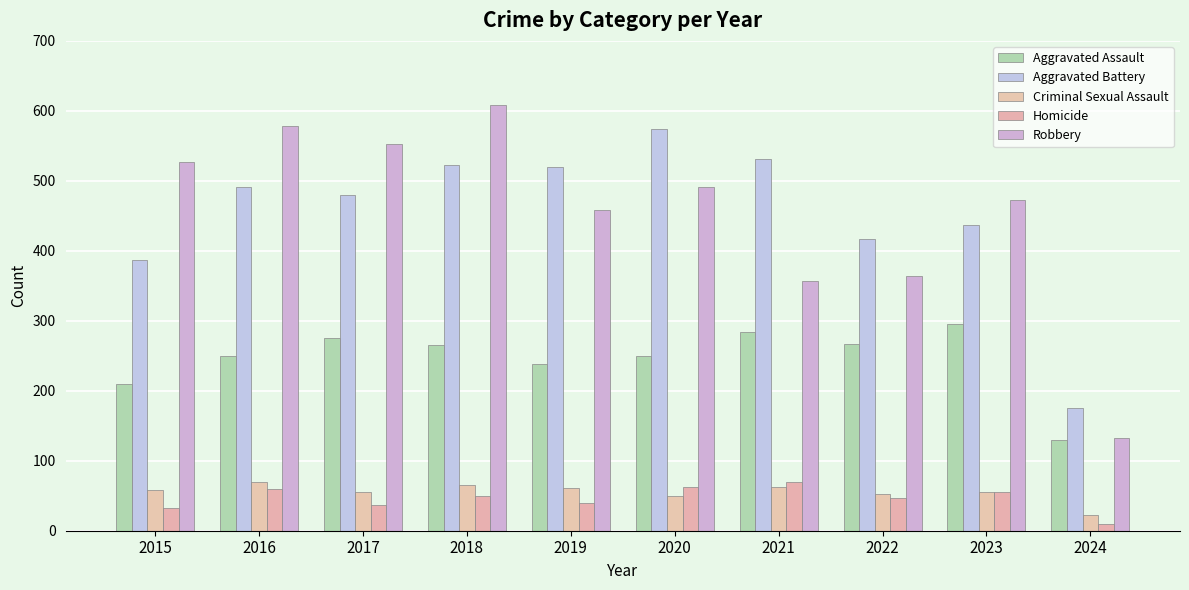

What is the difference between the maximum and second lowest values in the Robbery series?

251